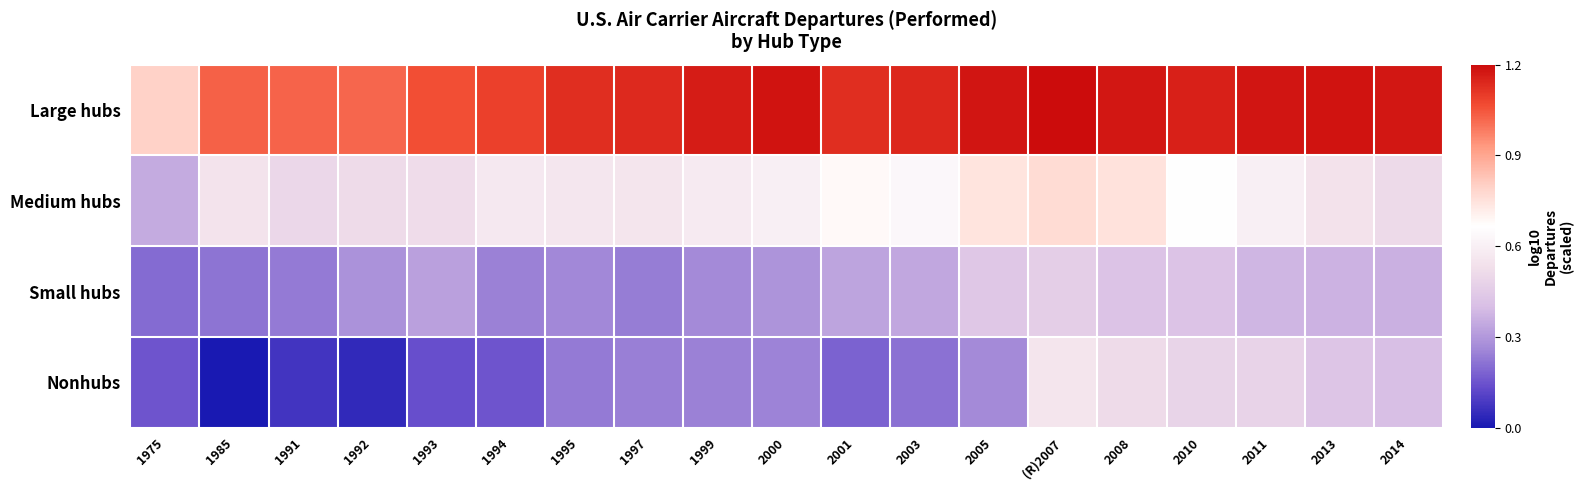

What is the total value across all series at 1994?

2.0